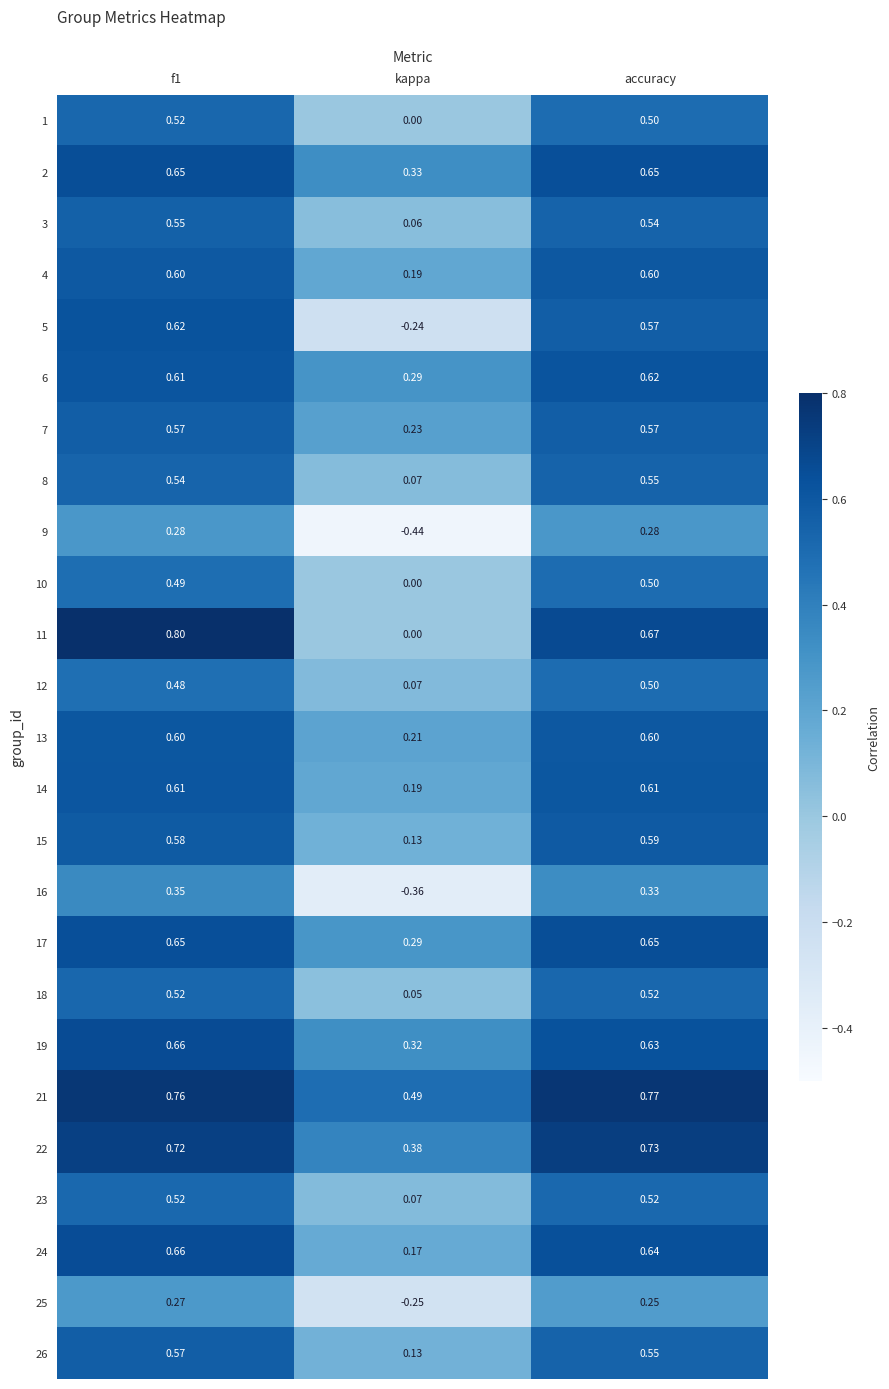

Which series has the widest spread of values?

5